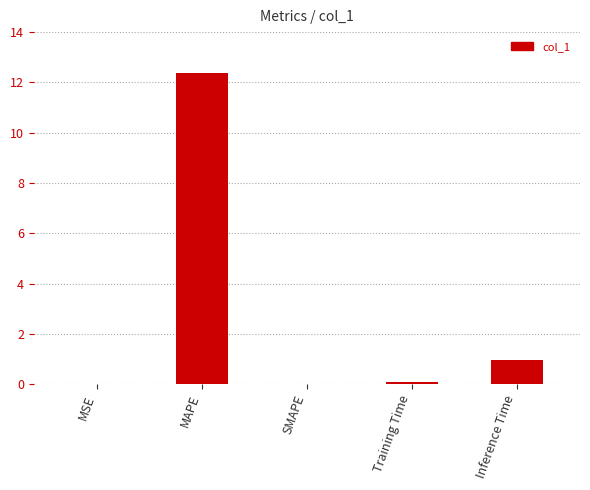

Count the number of data series in this chart.

1